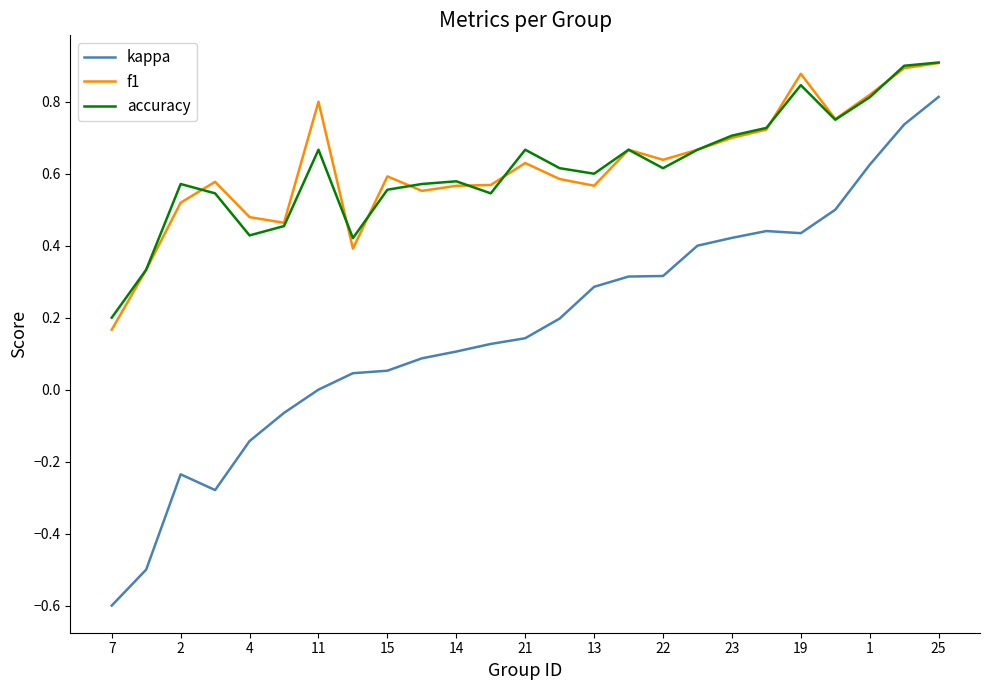

Which series has the widest spread of values?

kappa